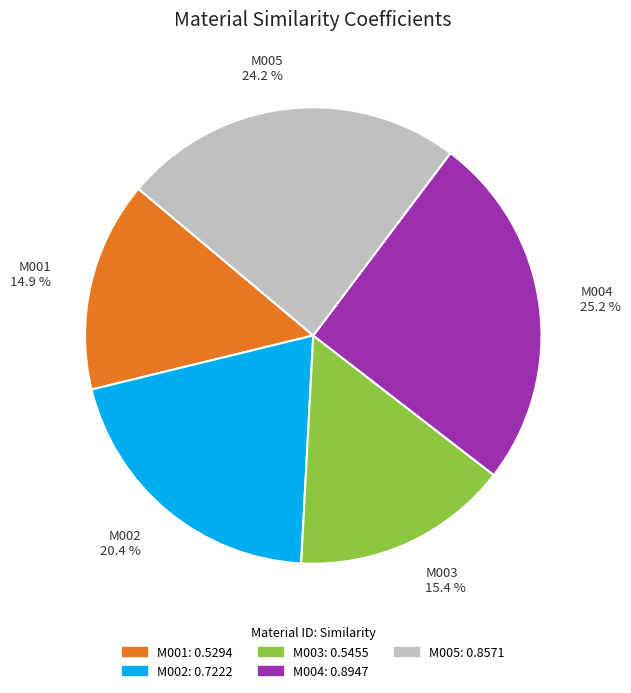

Is there any slice that represents more than half of the pie?

No